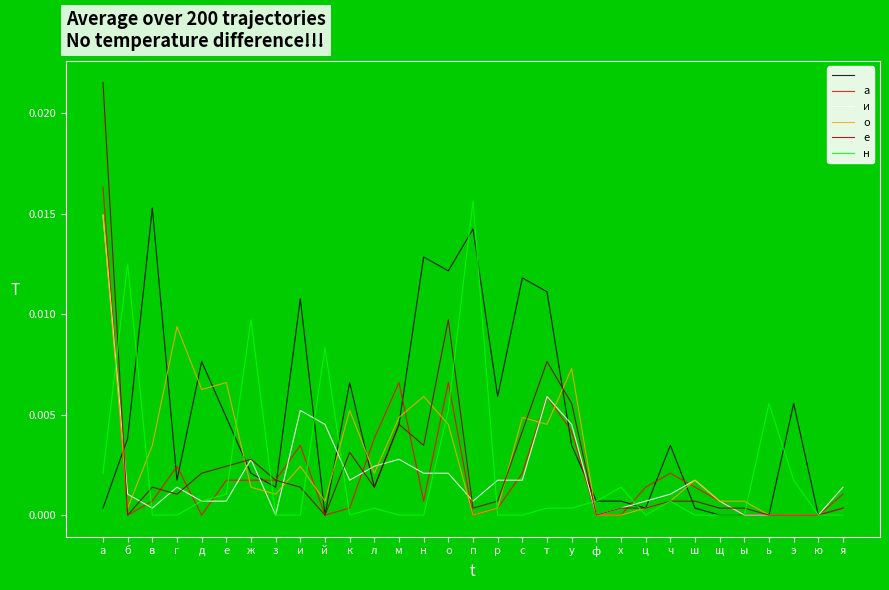

Which category has the highest value across all series?

а